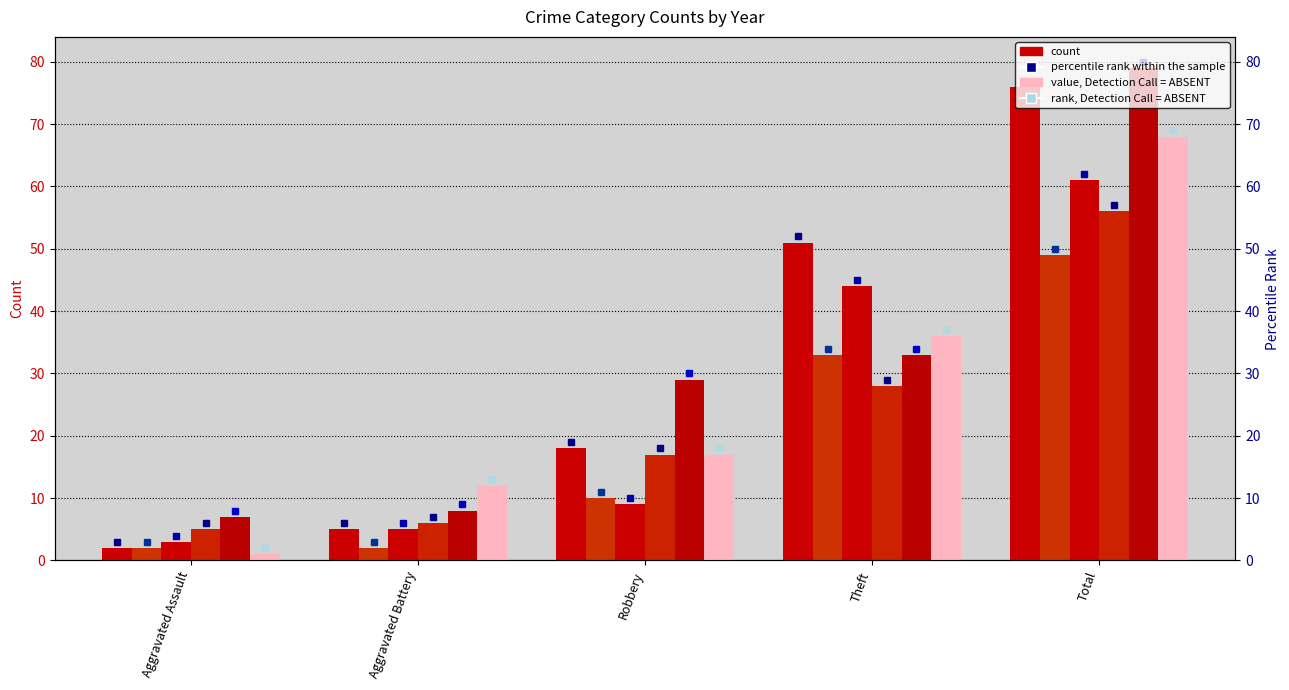

What is the approximate value of 2022 at Robbery?

29